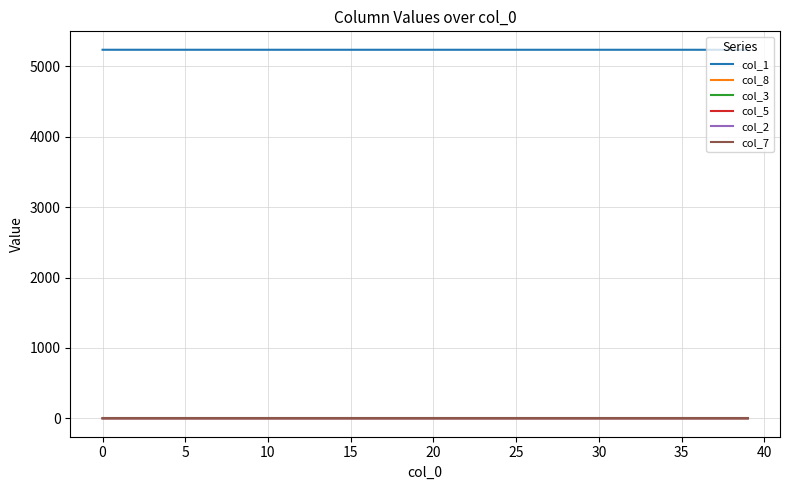

True or false: col_1 and col_3 cross at least once.

False